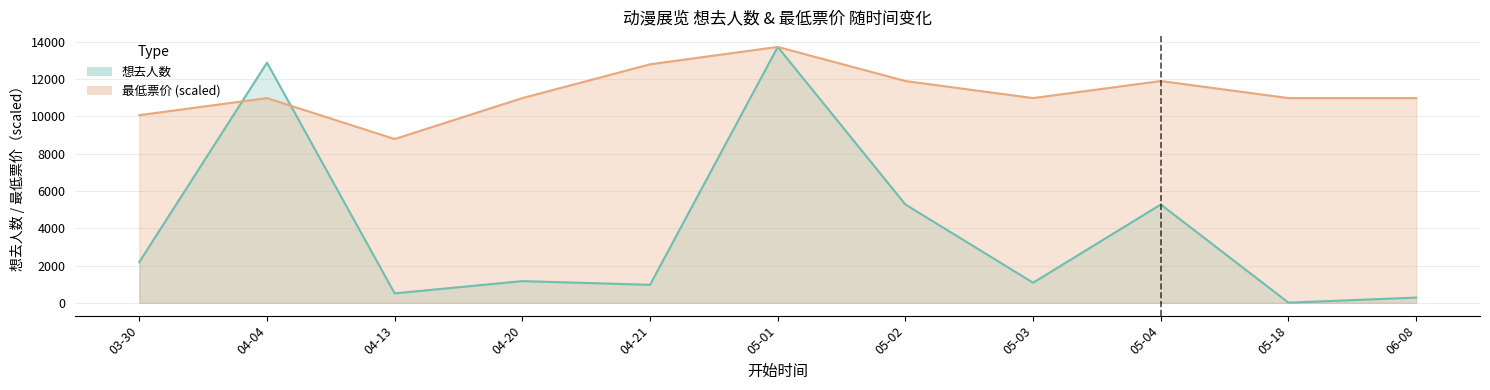

Where do 想去人数 and 最低票价 first cross each other?

03-30 and 04-04